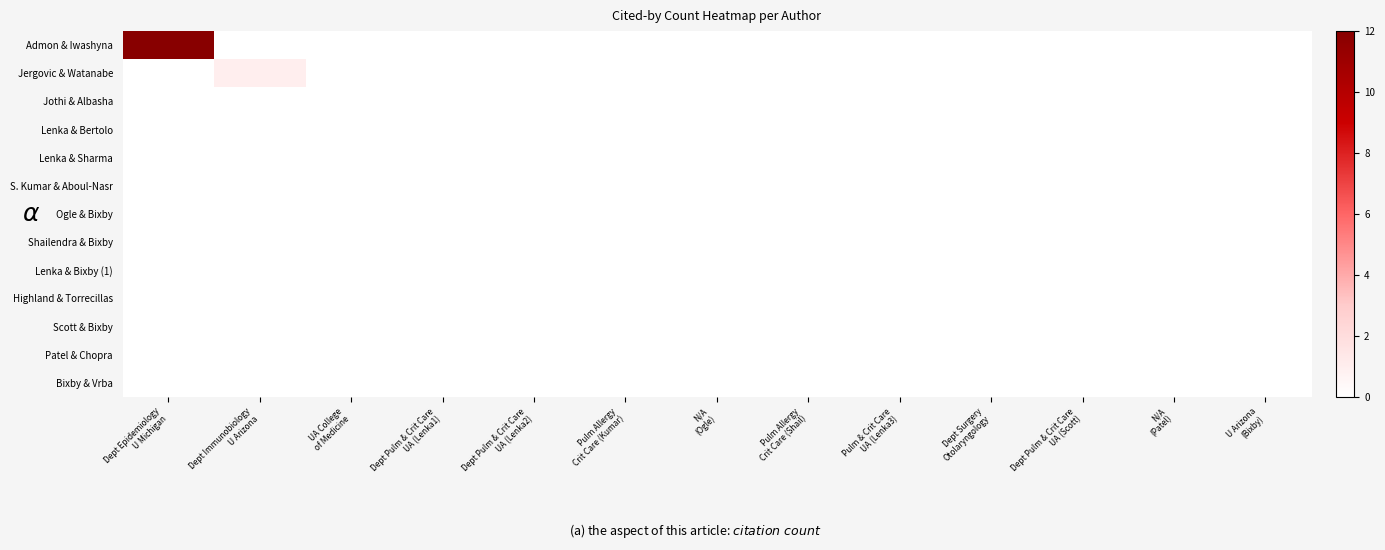

What is the greatest value displayed?

12